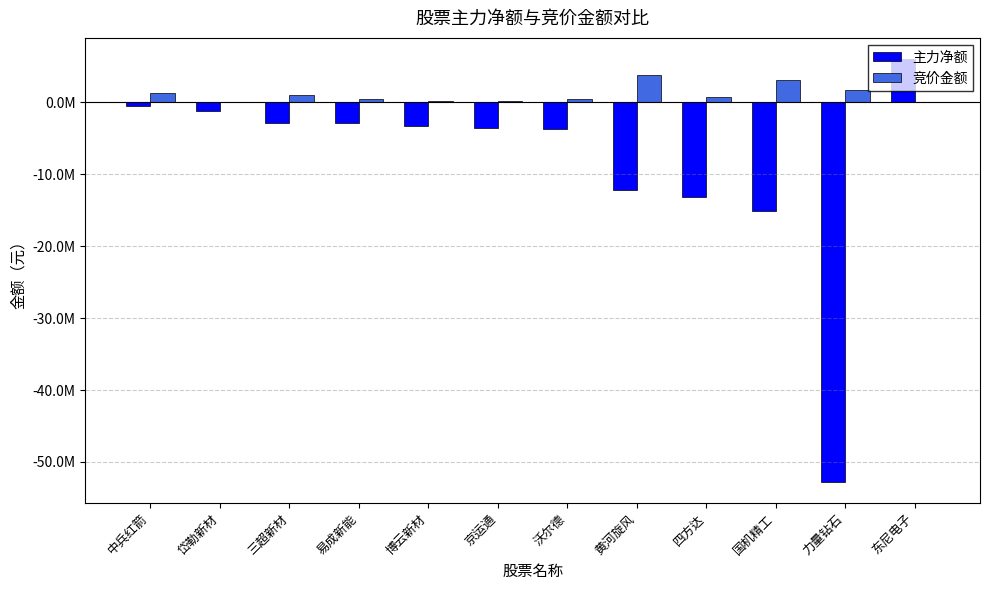

What are all the series names shown in the legend?

主力净额, 竞价金额